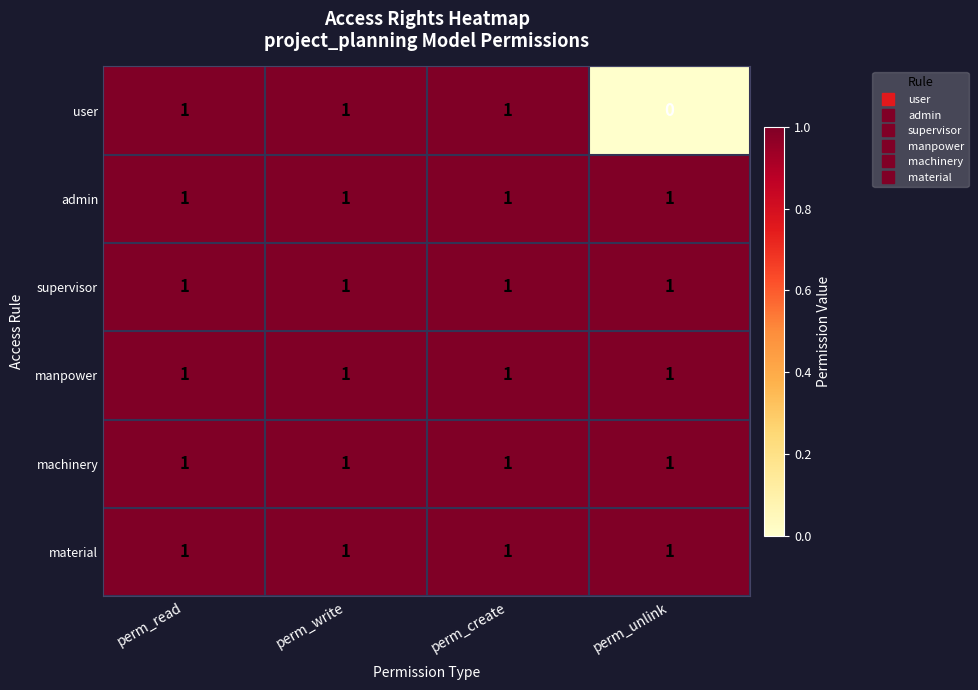

What is the total value across all series at perm_create?

6